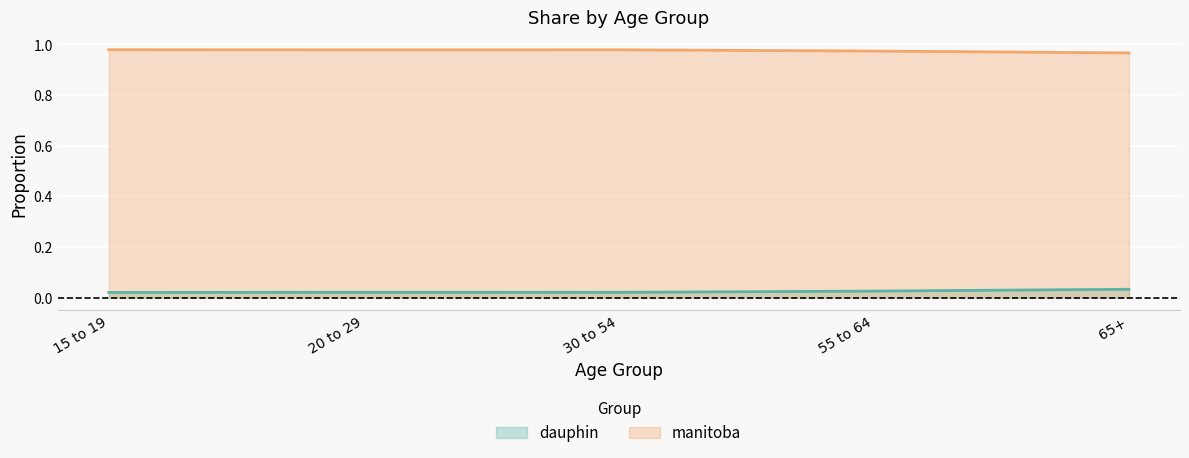

Which series has the largest total across all categories?

manitoba